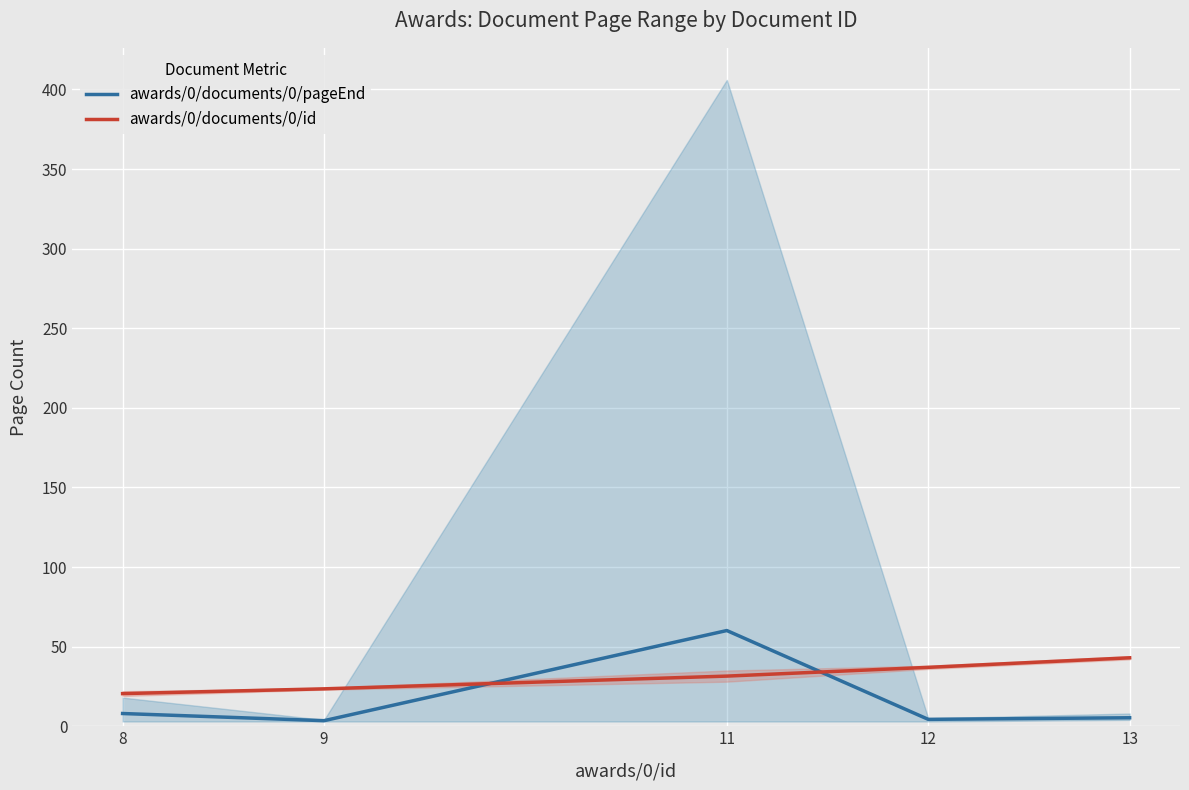

What is the average value of the awards/0/documents/0/id series?

31.1